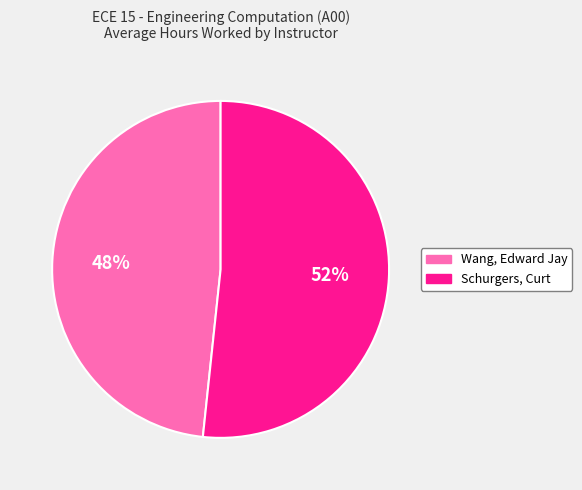

Which category has the smallest portion of the pie?

Wang, Edward Jay